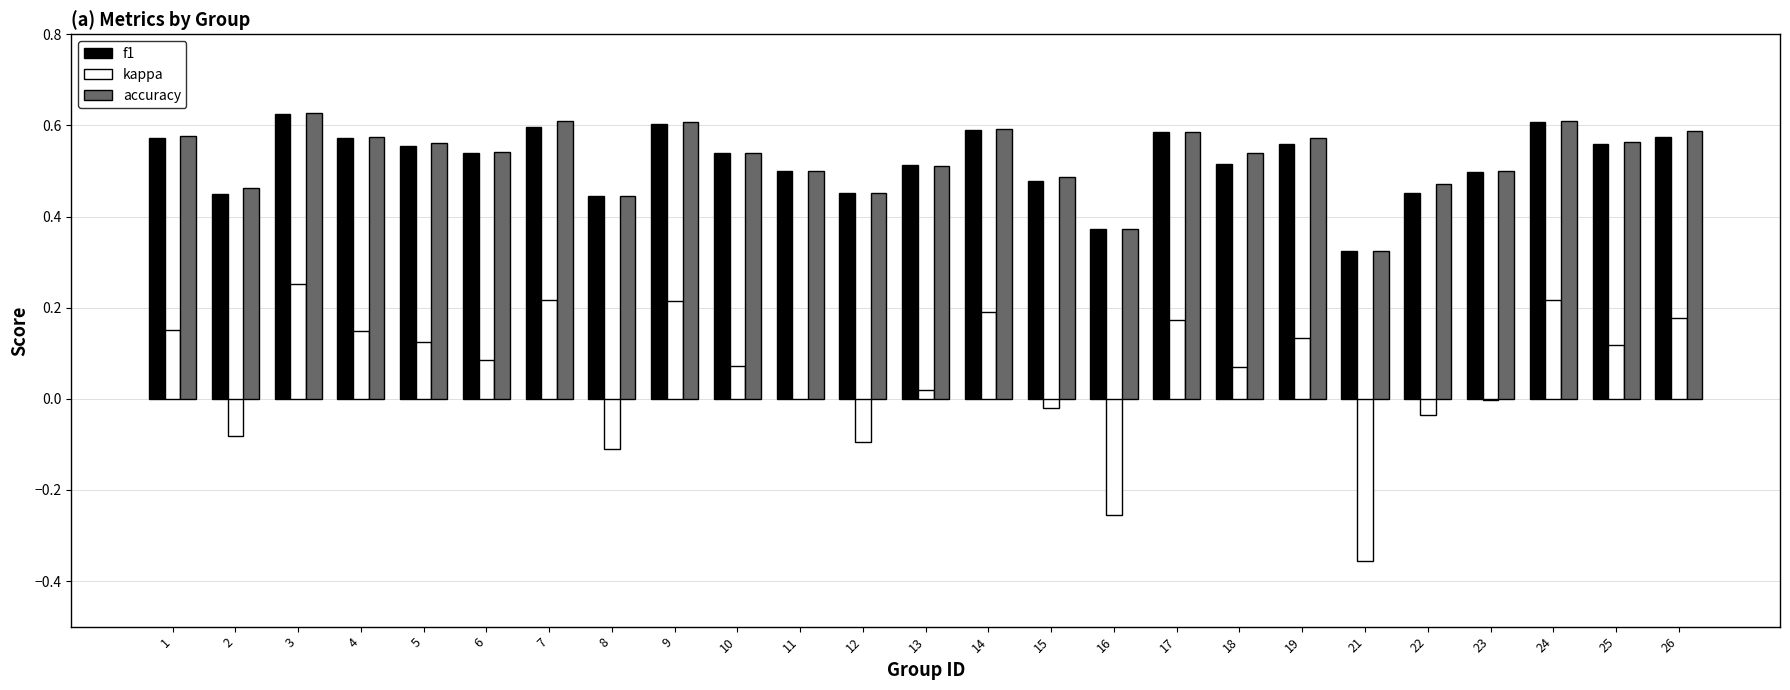

Which series changed the most between 5 and 15?

kappa